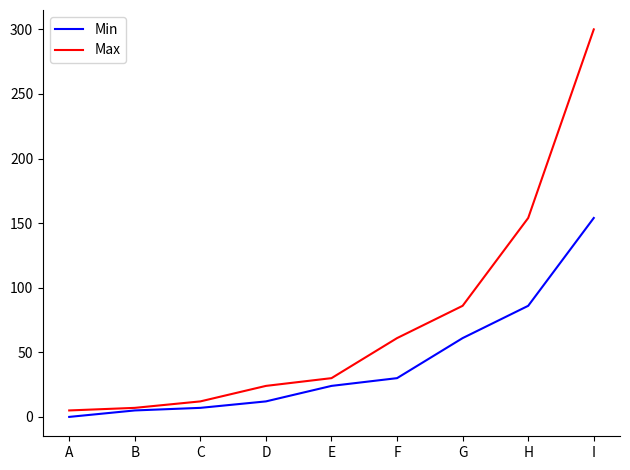

At which label is Min closest to 77?

H